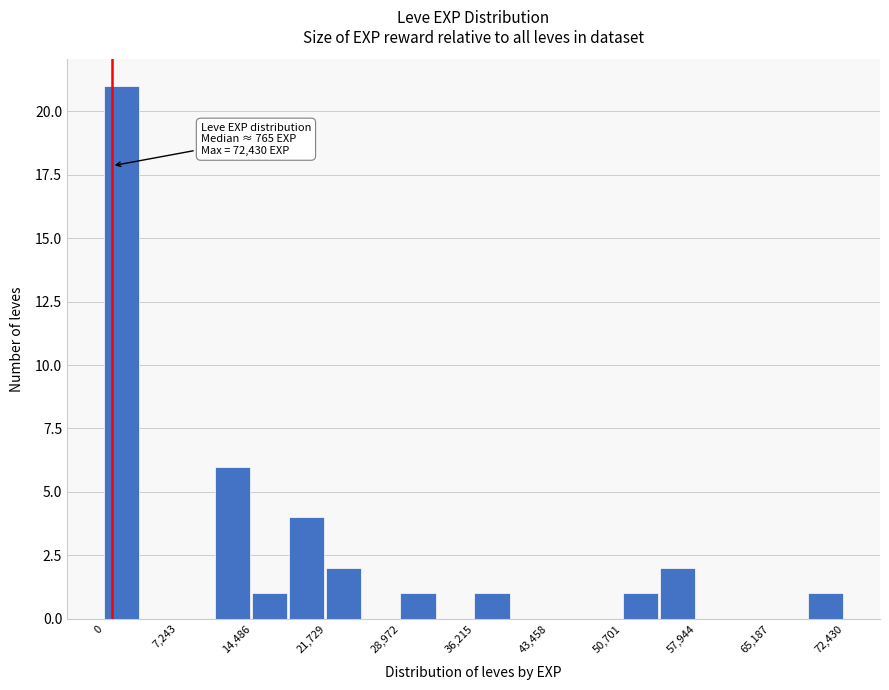

Read against the x-axis, roughly where is the centre of the tallest bar?

2000